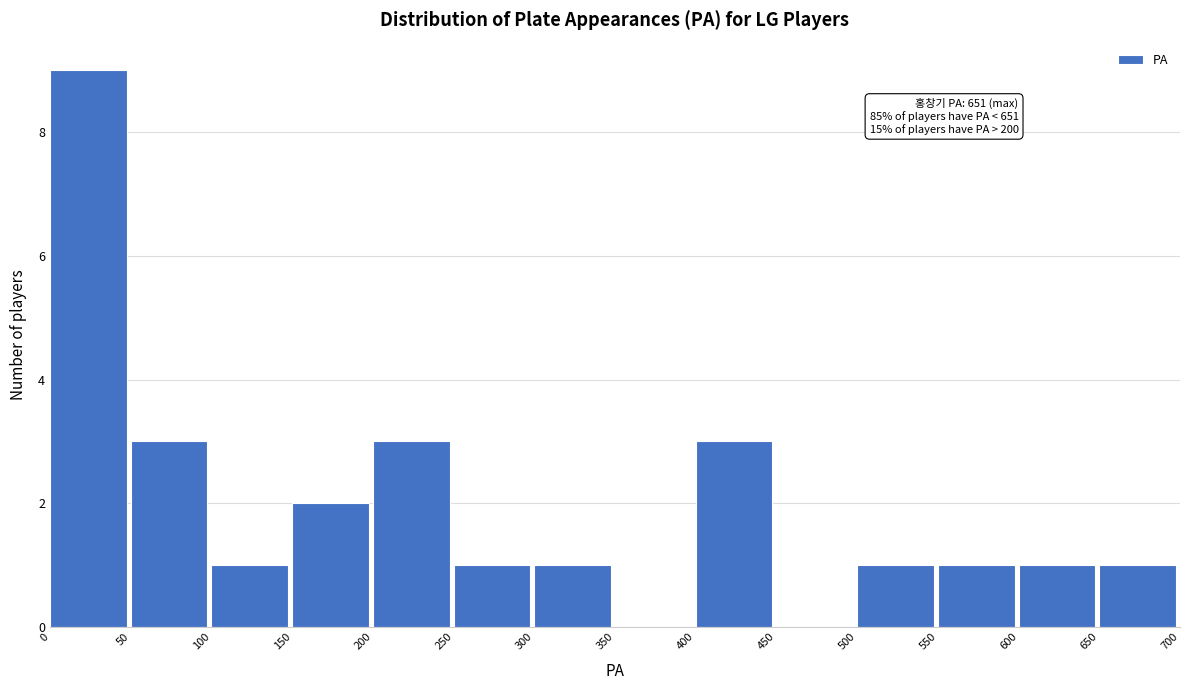

Over which range of the x-axis is the bar tallest?

0 to 50